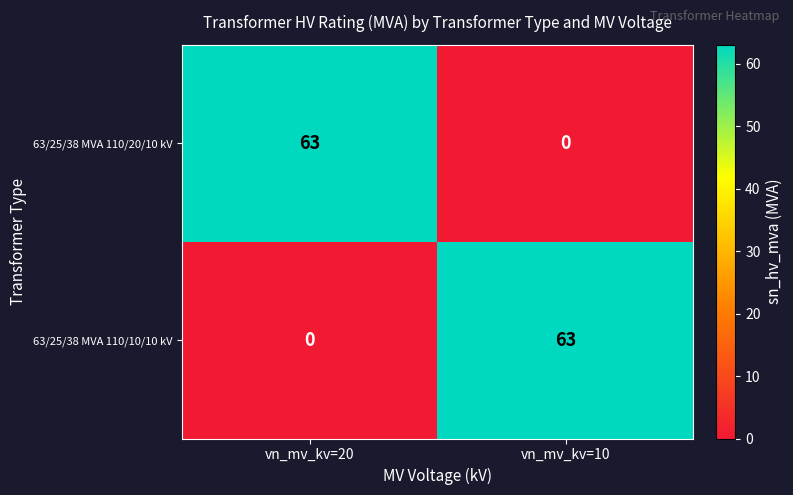

How many positive values does the 63/25/38 MVA 110/10/10 kV series have?

1